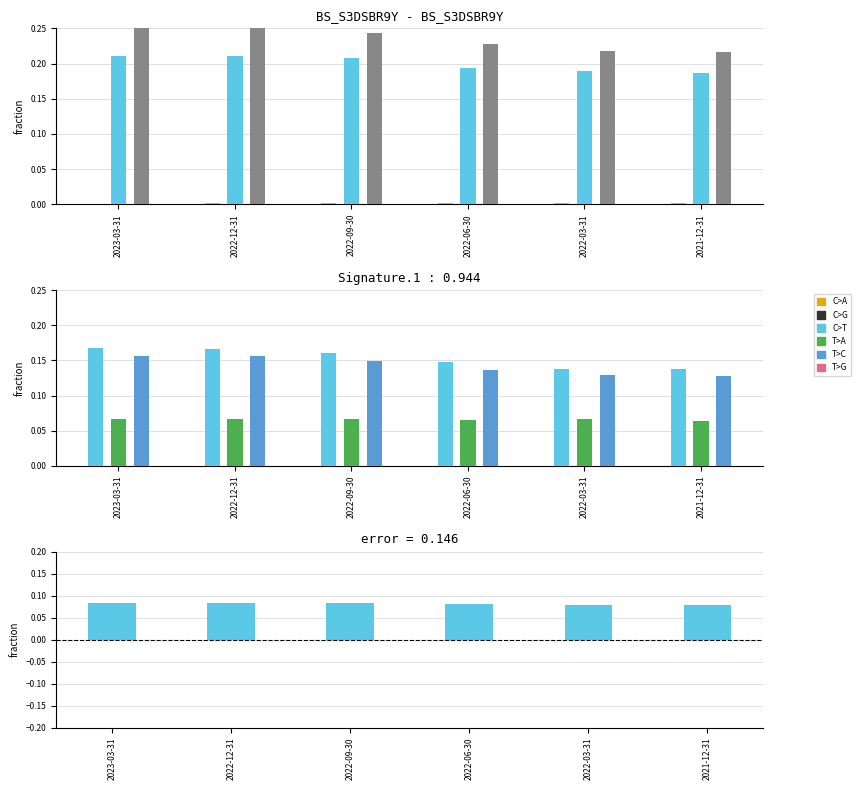

Is it true that Cash & Equivalents equals 0.0 at 2022-09-30?

True